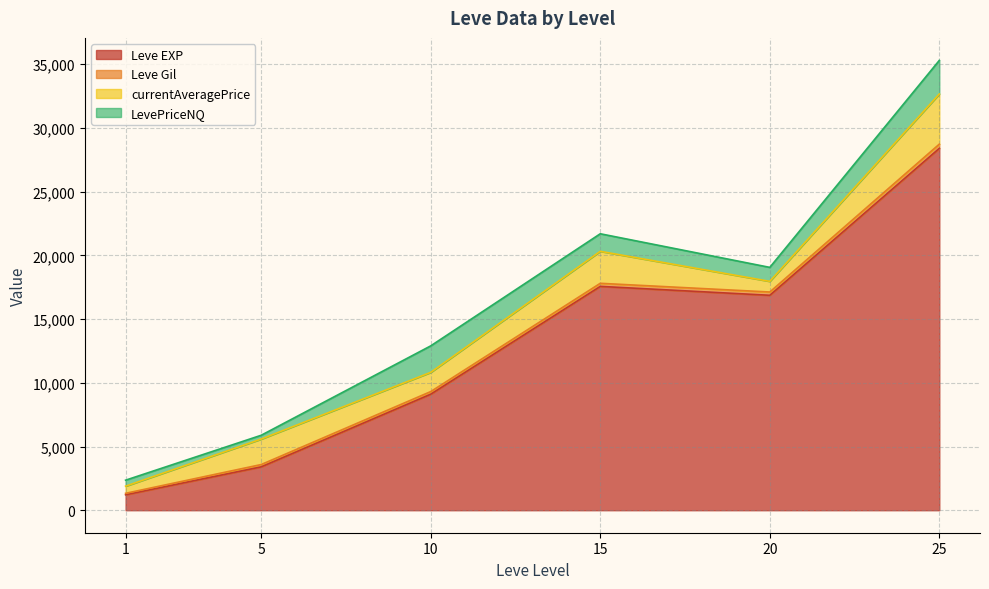

Between 5 and 15, which series saw the biggest shift?

Leve EXP